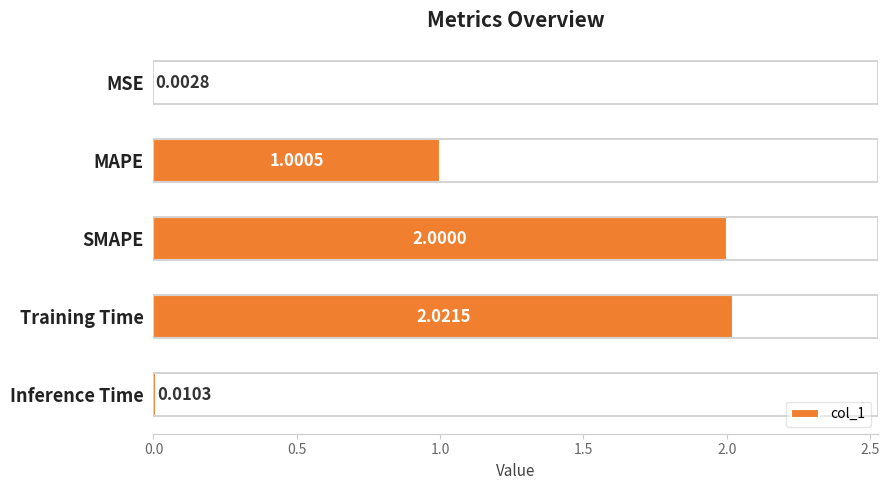

What is the greatest value displayed?

2.0